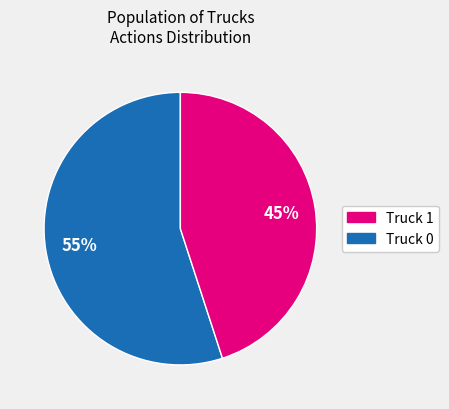

To the nearest percent, what is the average slice percentage?

50%